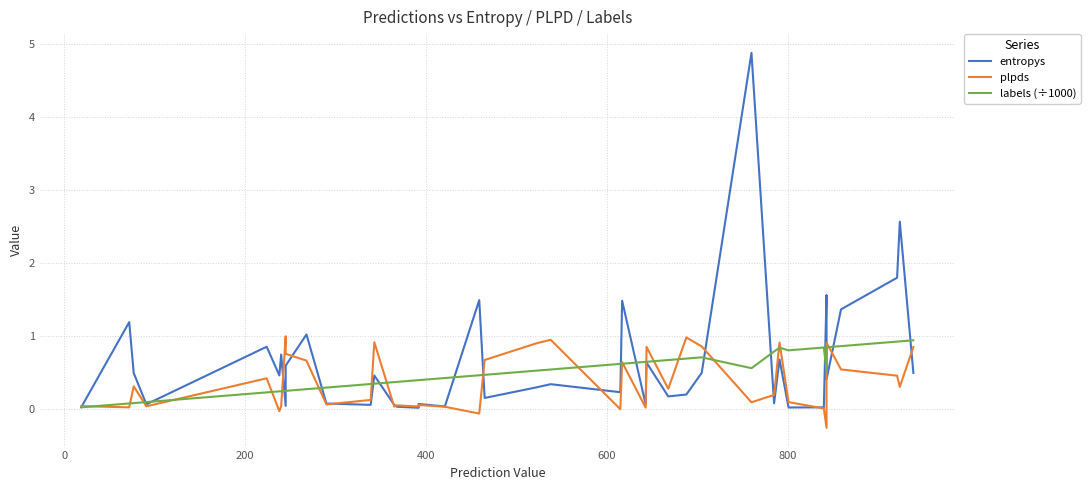

True or false: entropys has more than 1 points higher than both neighbors.

True